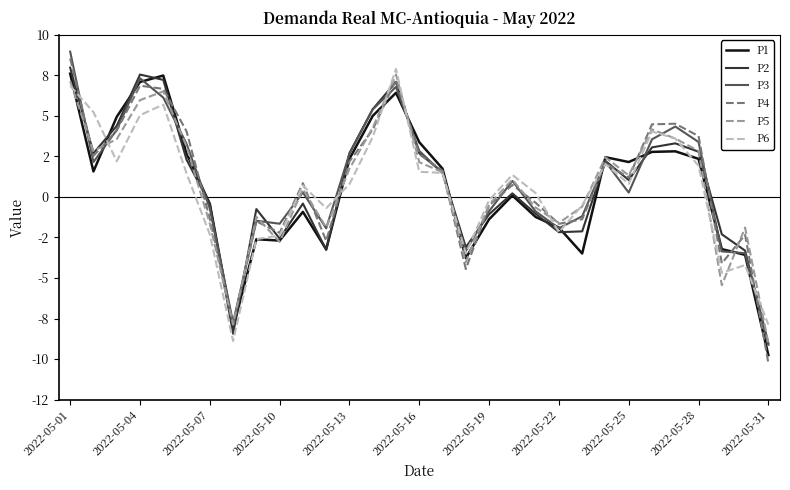

Rank the series by their maximum value, from lowest to highest.

P5, P1, P6, P2, P4, P3